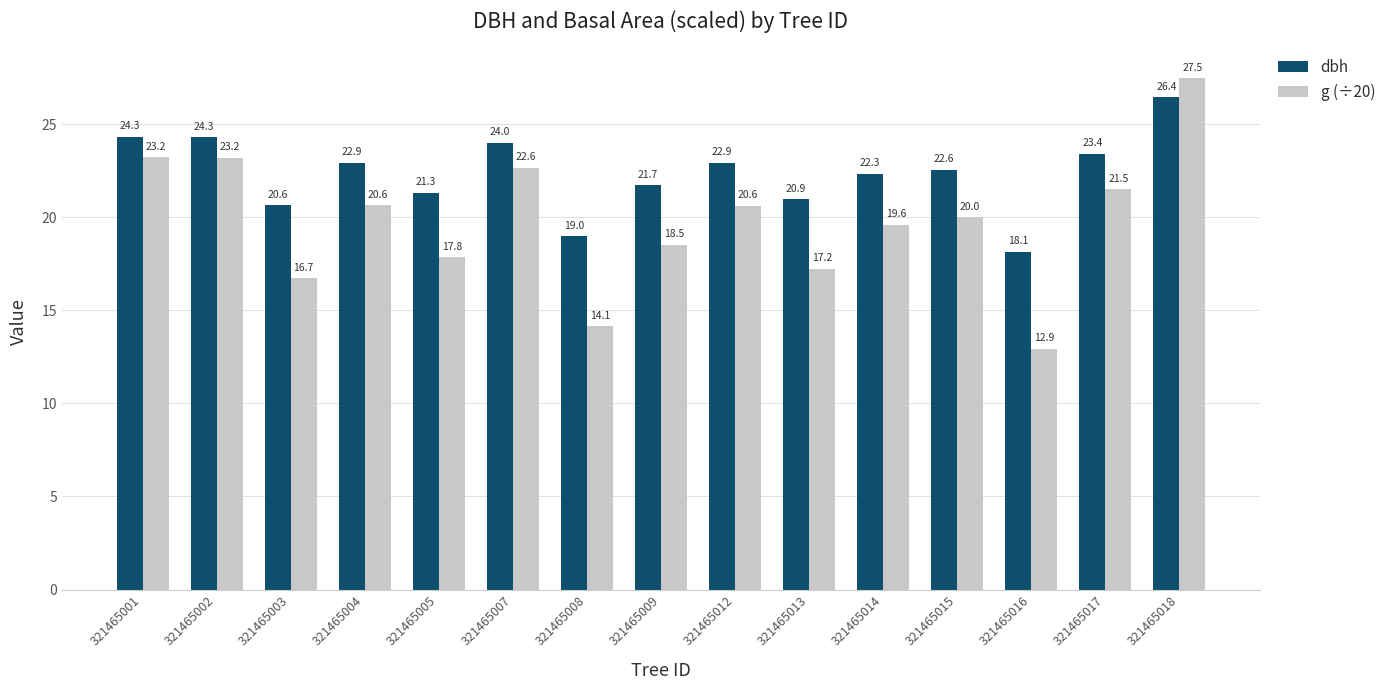

What is the difference between the maximum and minimum values in the g (÷20) series?

14.5